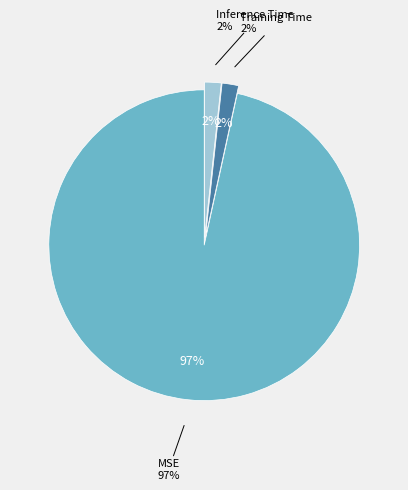

Which slice is the largest?

MSE